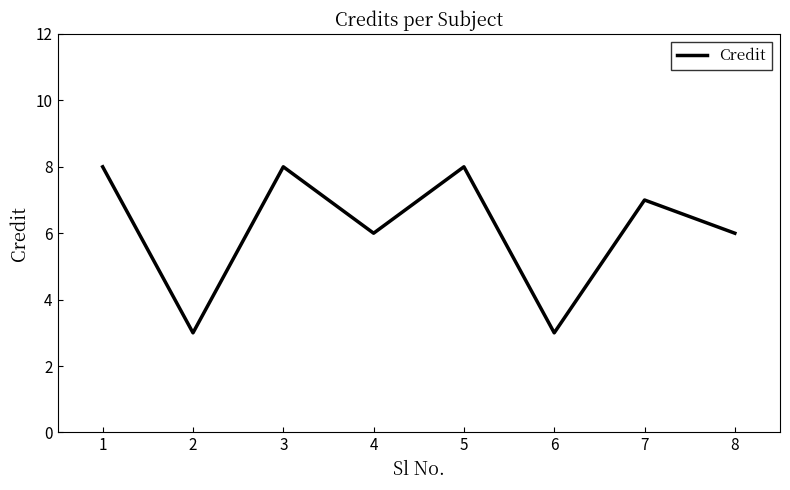

How many values are between 6 and 8?

6